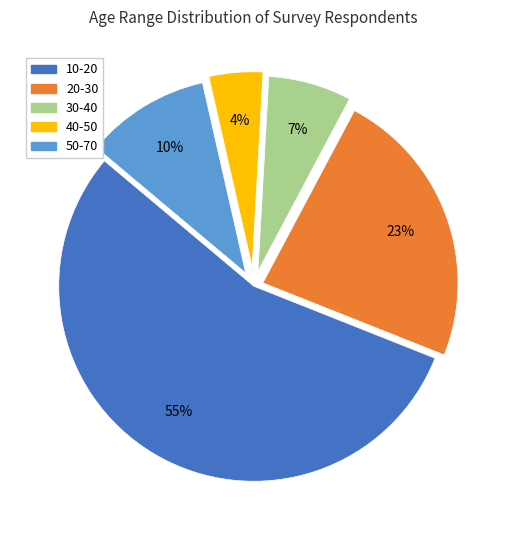

Between 20-30 and 30-40, which is larger?

20-30